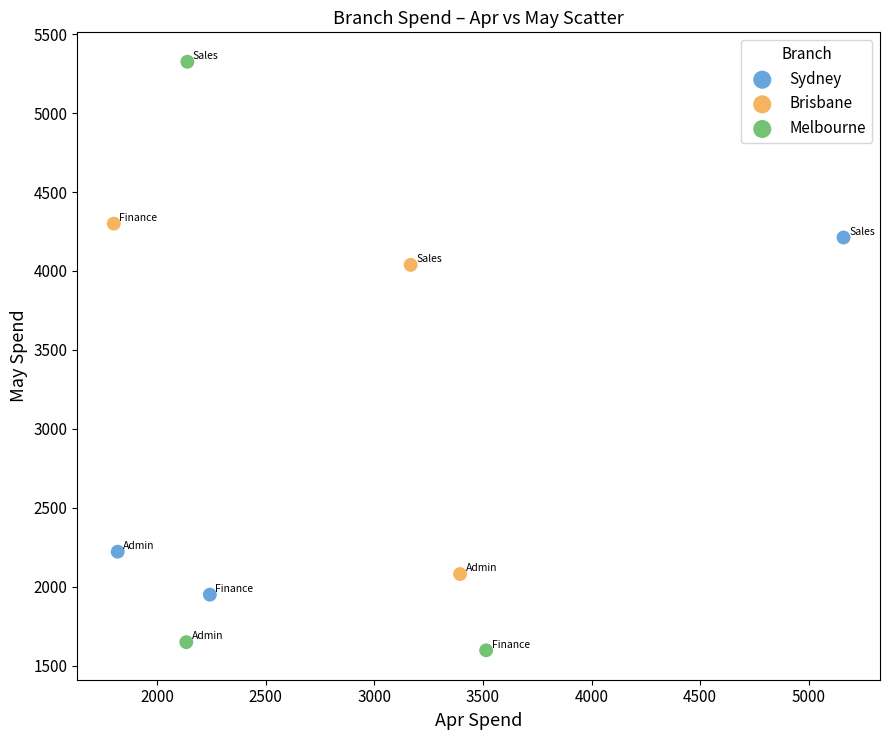

Which series contains the highest Y value?

Melbourne